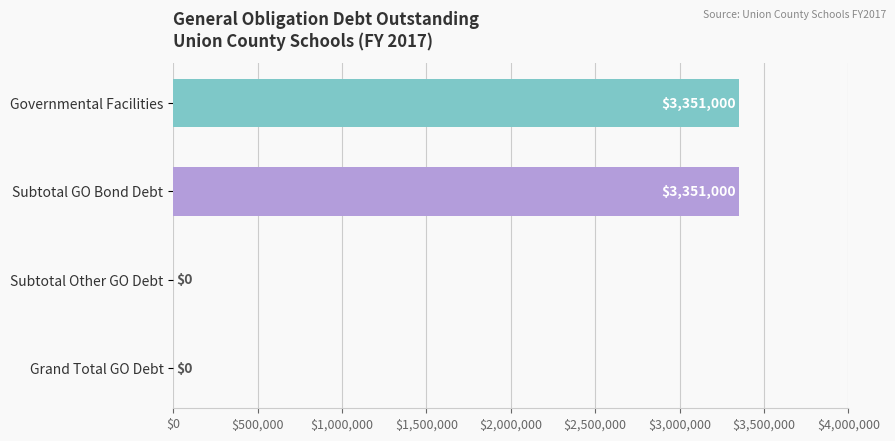

Reading top to bottom, what are all the values shown in this chart?

Governmental Facilities=3351000	Subtotal GO Bond Debt=3351000	Subtotal Other GO Debt=0	Grand Total GO Debt=0